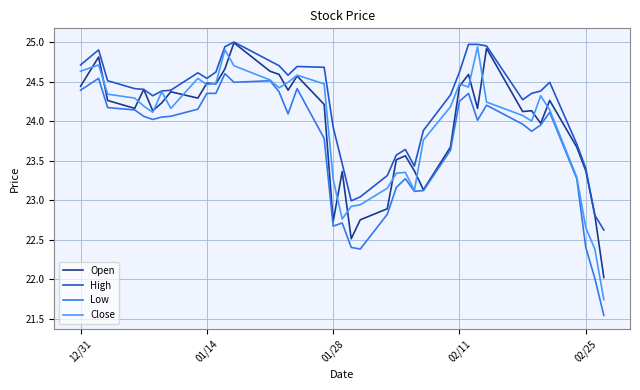

True or false: Low and High cross at least once.

False